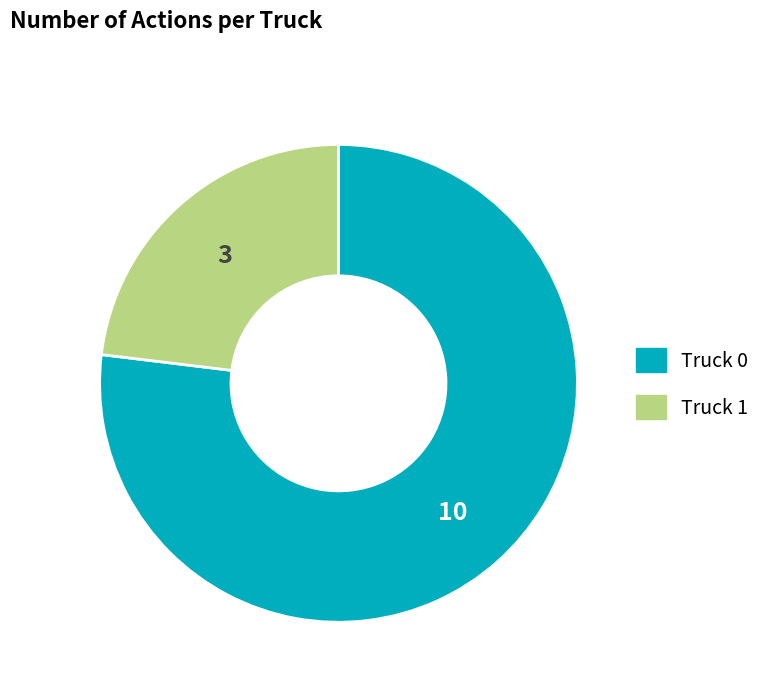

Is there a majority slice in this chart?

Yes